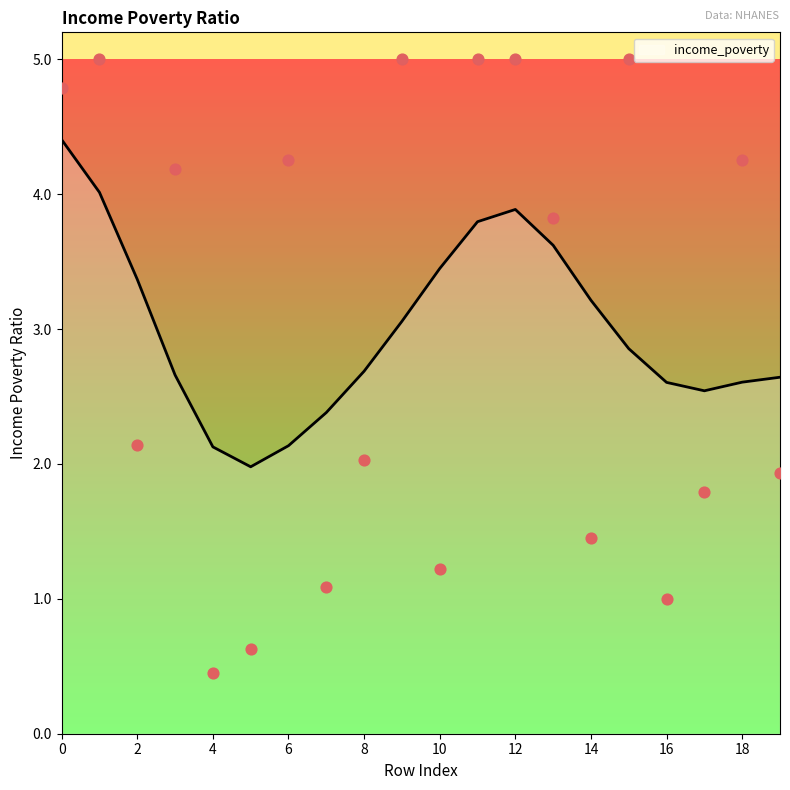

What is the ratio of the value at 3 to the value at 19?

2.2